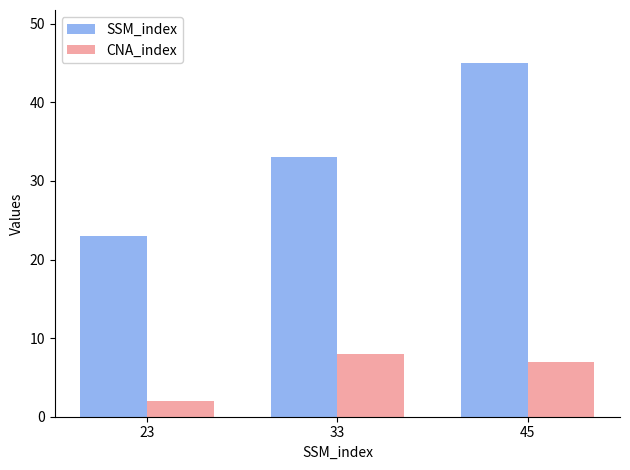

How many values in the SSM_index series are below 33?

1